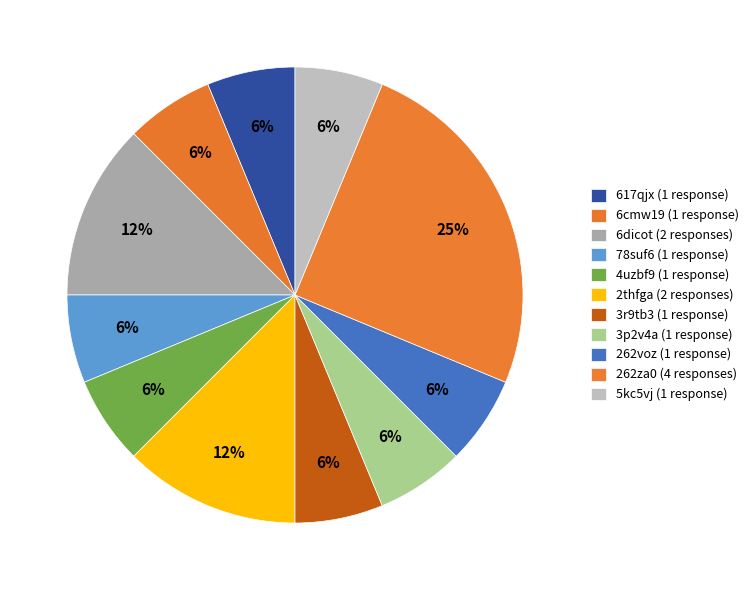

What is the smallest slice in the pie chart?

617qjx